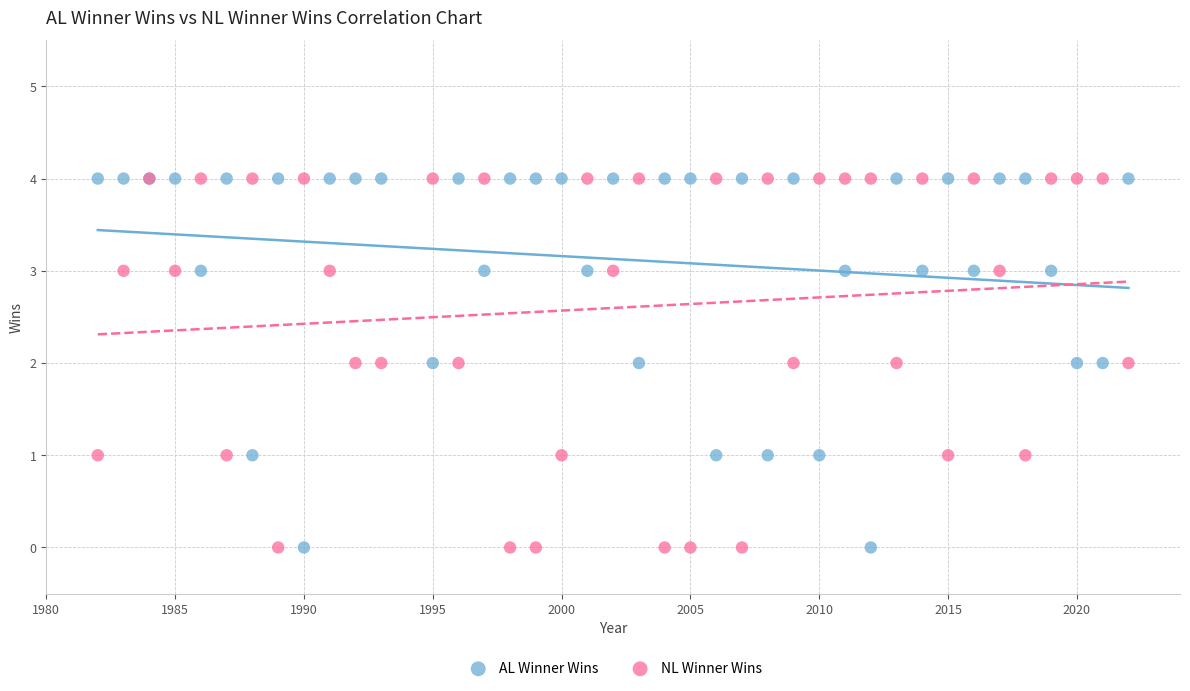

What is the X range (max minus min) for the scatter plot?

40